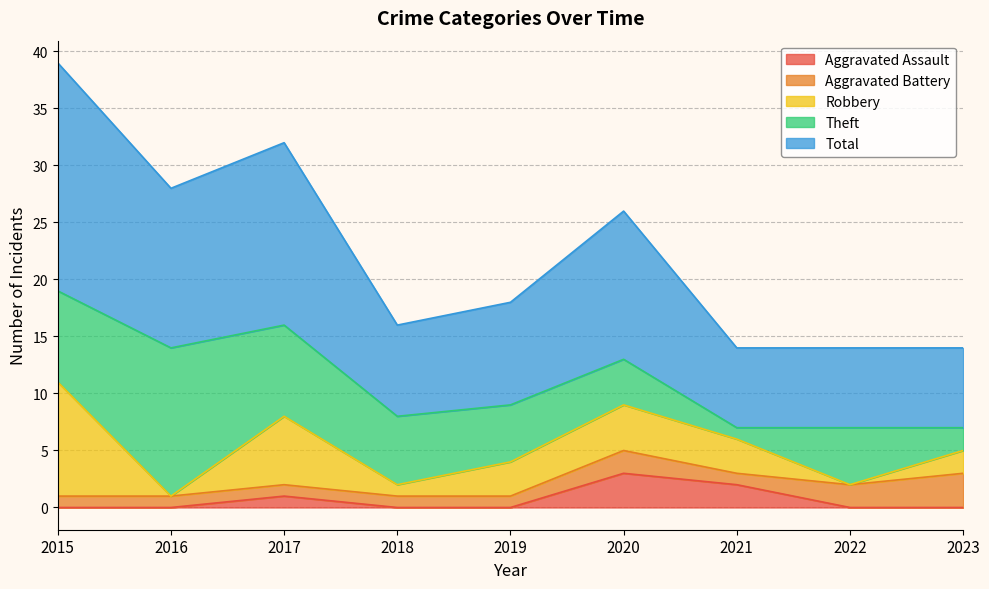

What is the greatest value displayed?

20